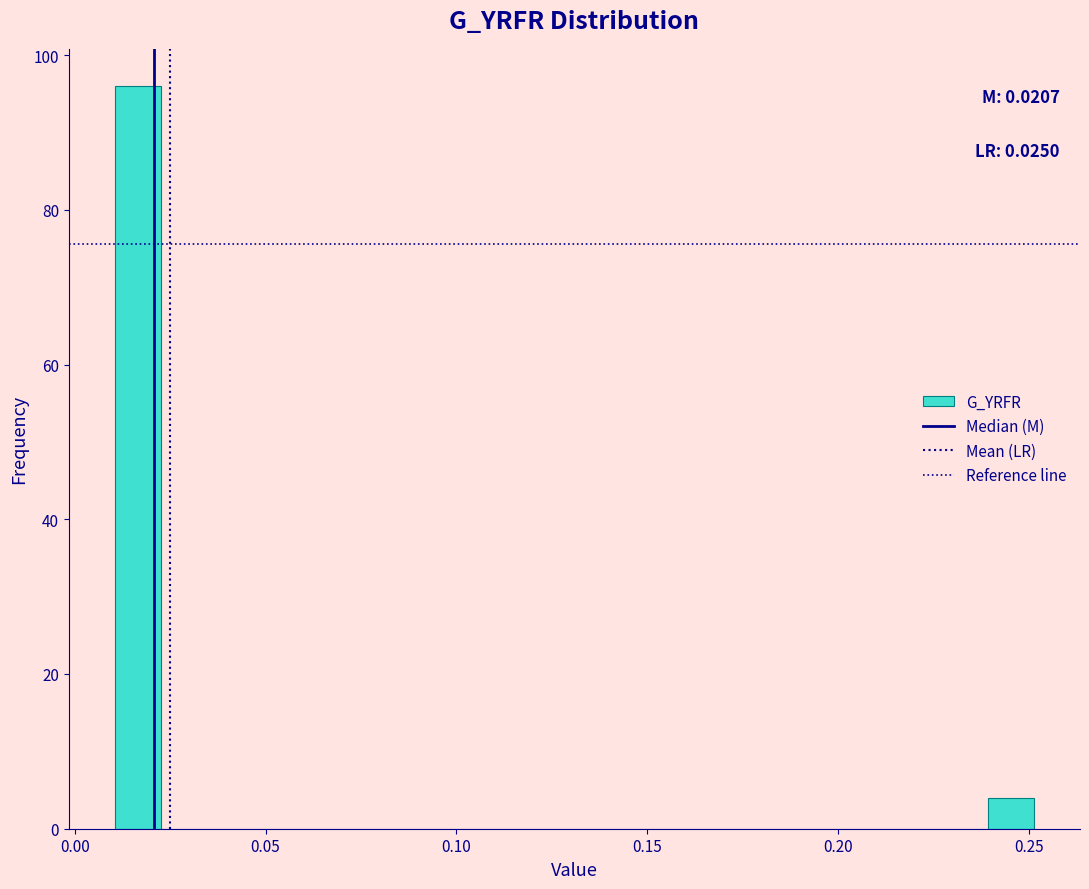

Read against the x-axis, roughly where is the centre of the tallest bar?

0.015